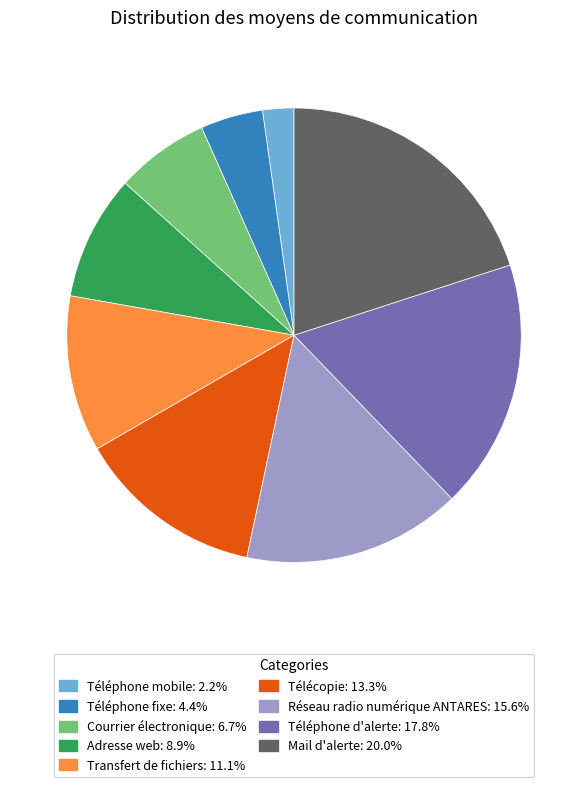

What is the smallest slice in the pie chart?

Téléphone mobile